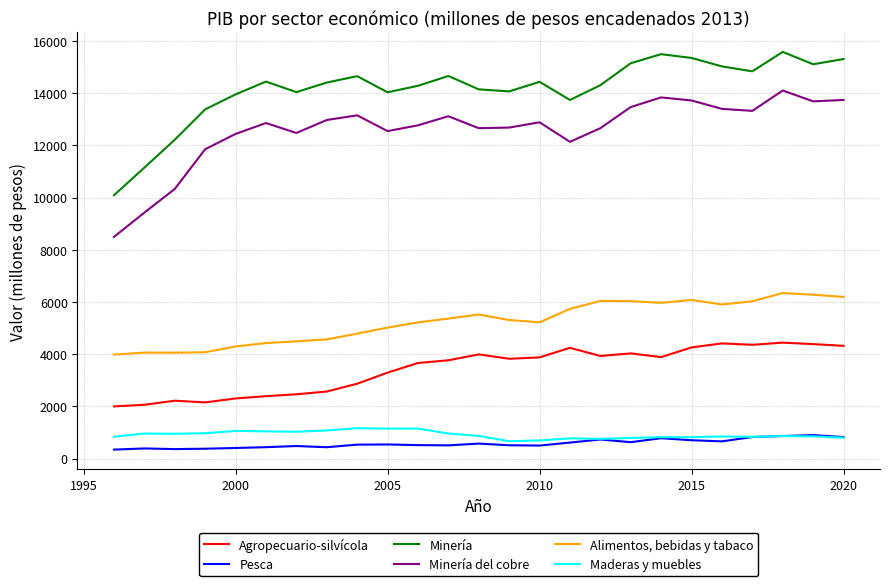

True or false: Maderas y muebles and Agropecuario-silvícola cross at least once.

False